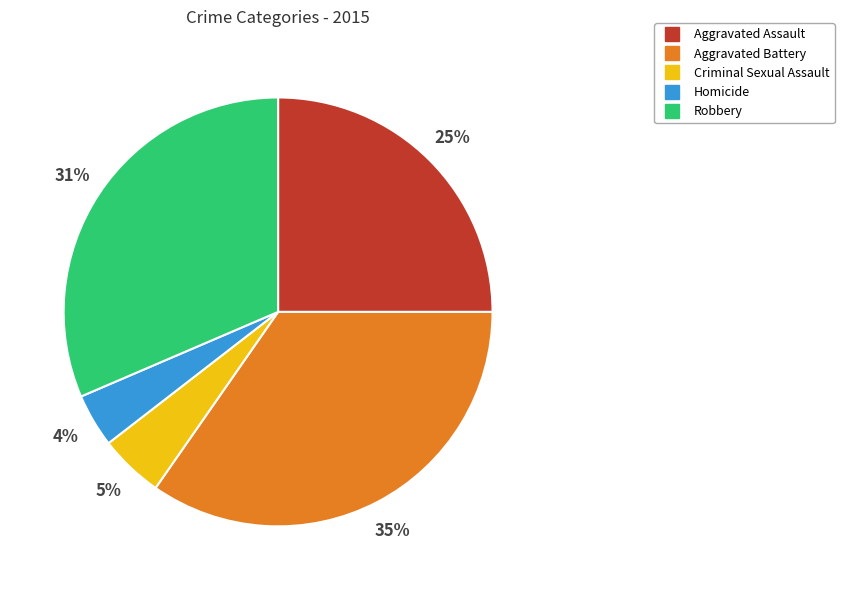

Does Aggravated Assault represent more than half of the total?

No